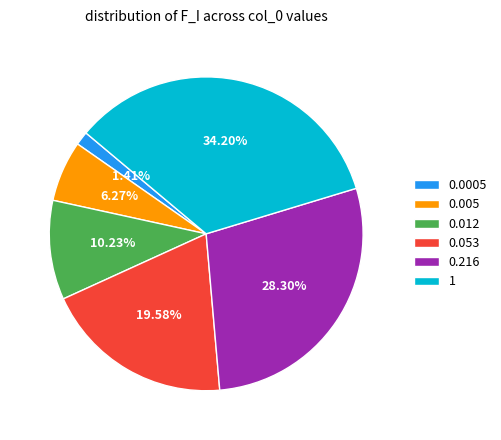

Is there any slice that represents more than half of the pie?

No